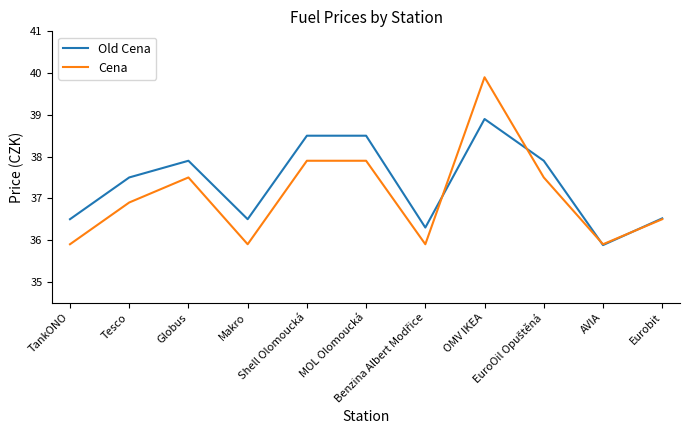

What is the minimum value shown in the chart?

35.9